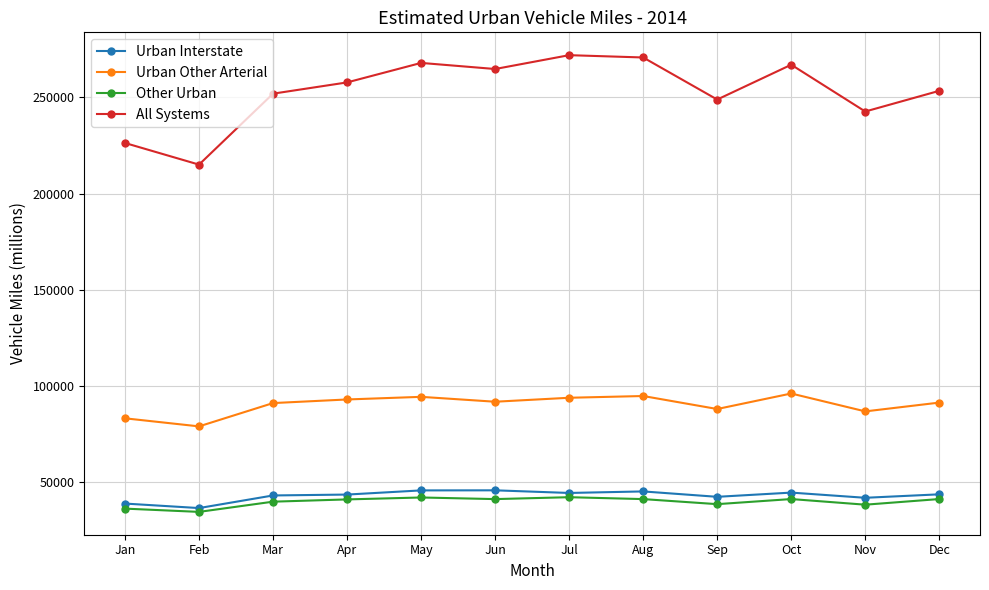

Which series has the largest total across all categories?

All Systems